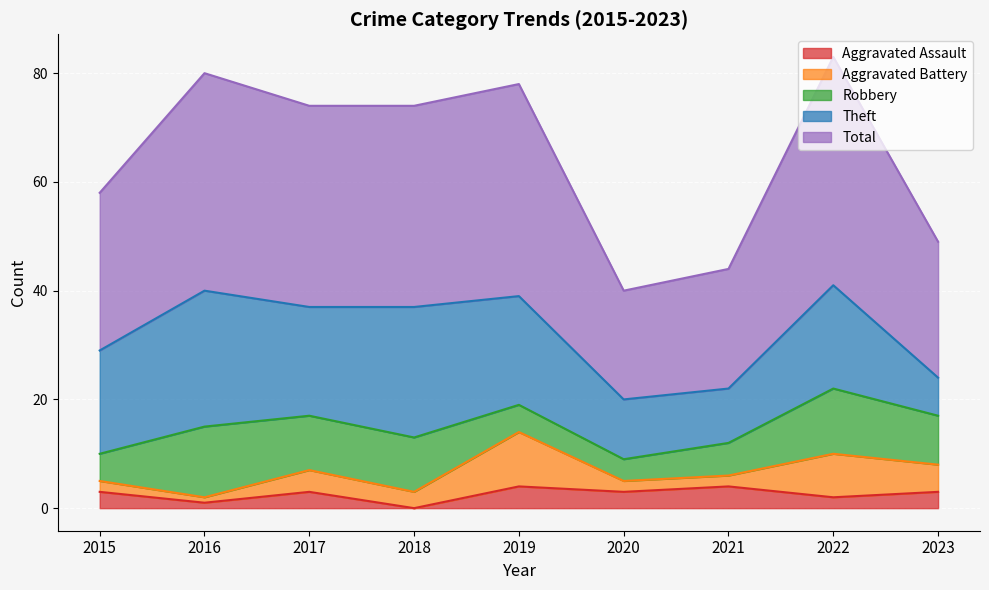

What are all the series names shown in the legend?

Aggravated Assault, Aggravated Battery, Robbery, Theft, Total